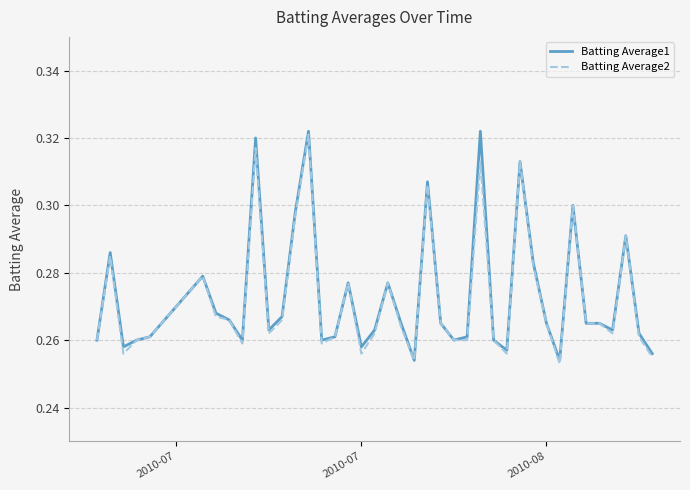

The Batting Average2 series shows 0.1 at 2010-08. True or false?

False